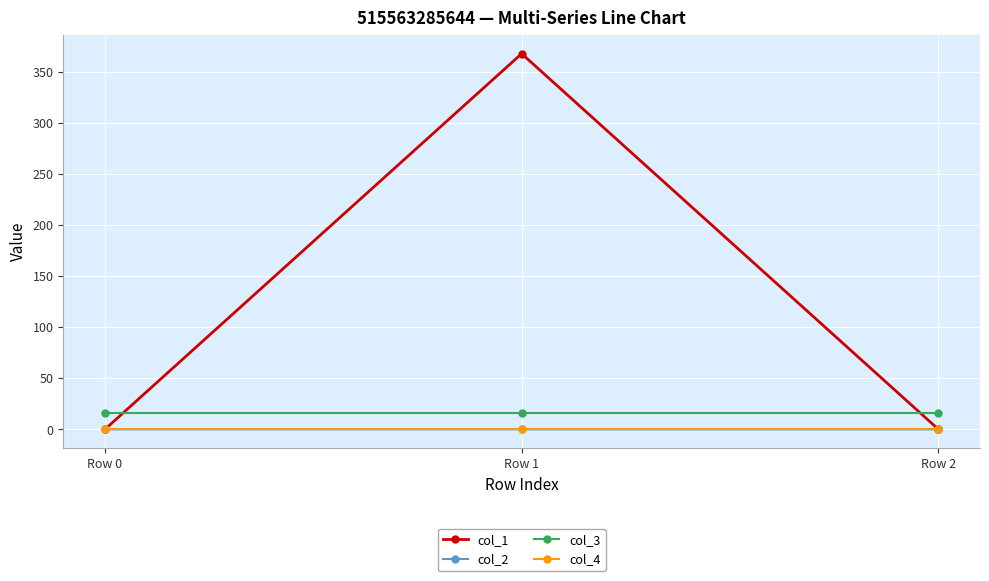

What is the maximum value for col_1?

367.9